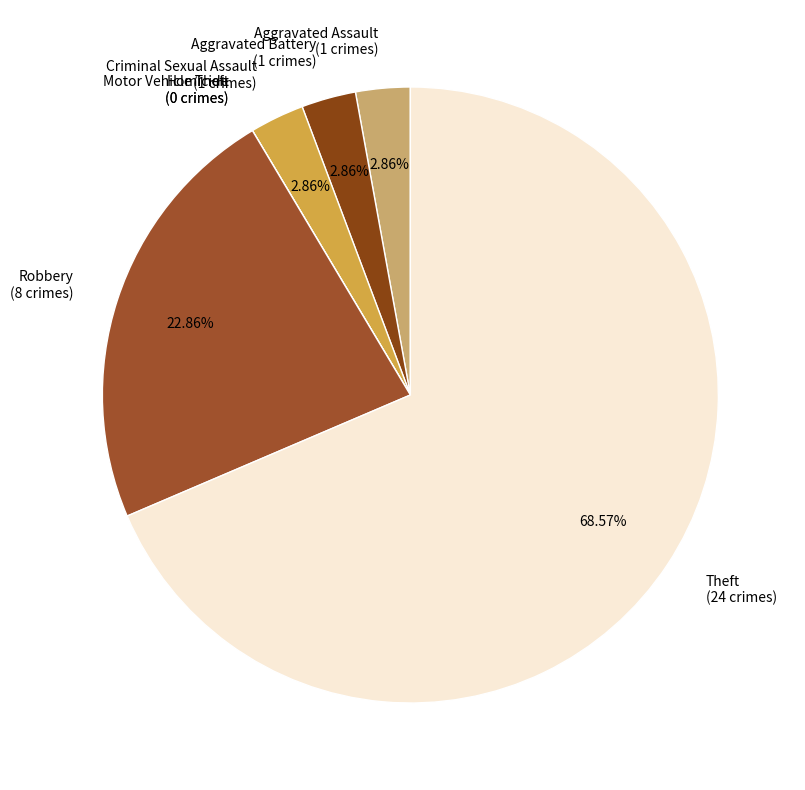

Between Robbery and Aggravated Assault, which is larger?

Robbery